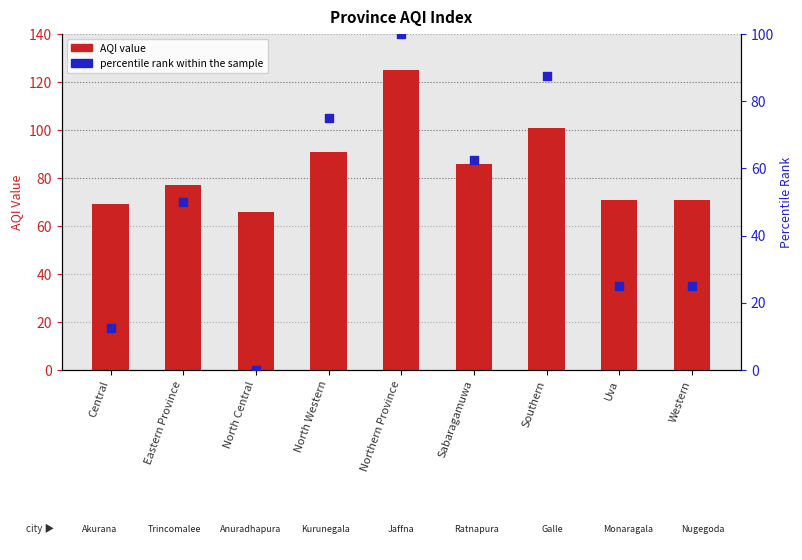

Which series has the largest Y range (max minus min)?

percentile rank within the sample